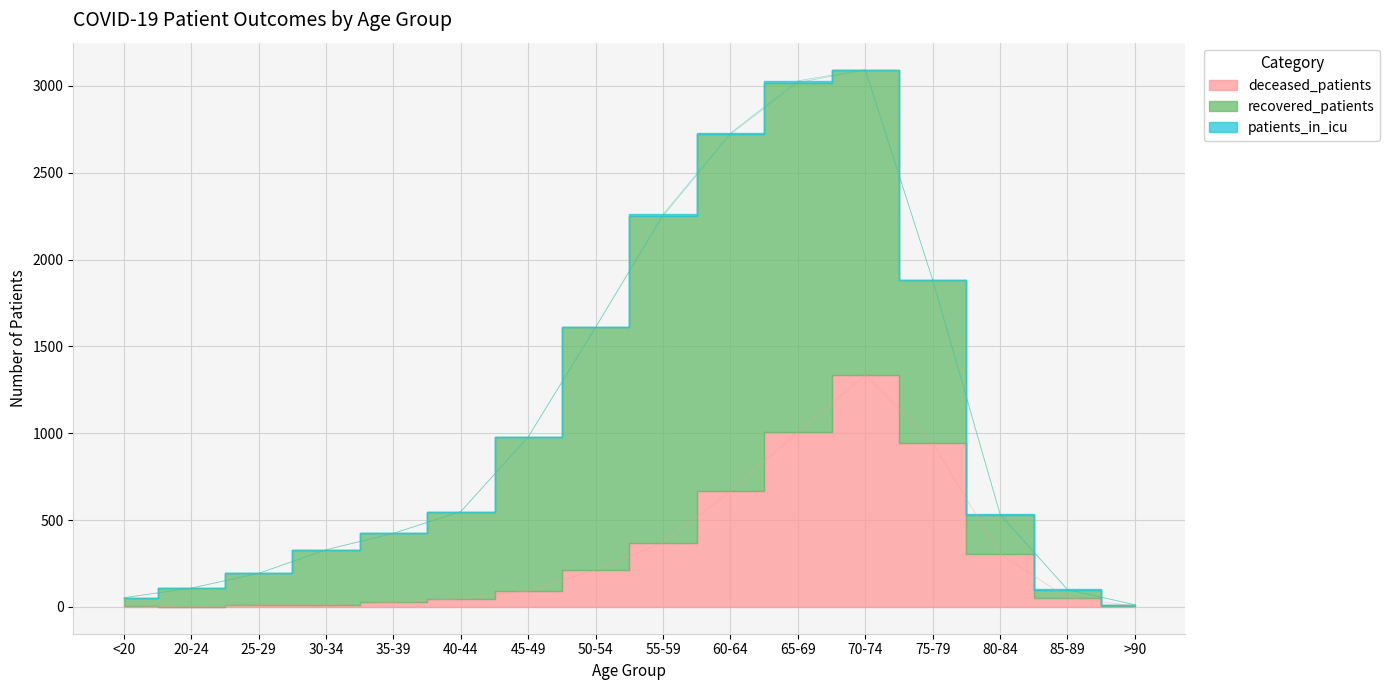

True or false: deceased_patients has more than 1 interior local peaks.

False